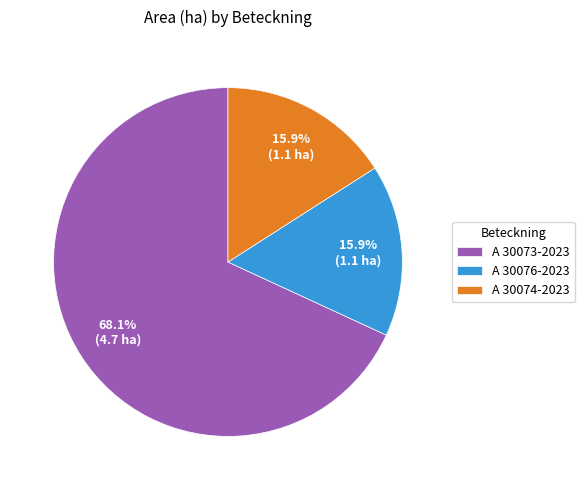

Count the number of slices in the pie.

3